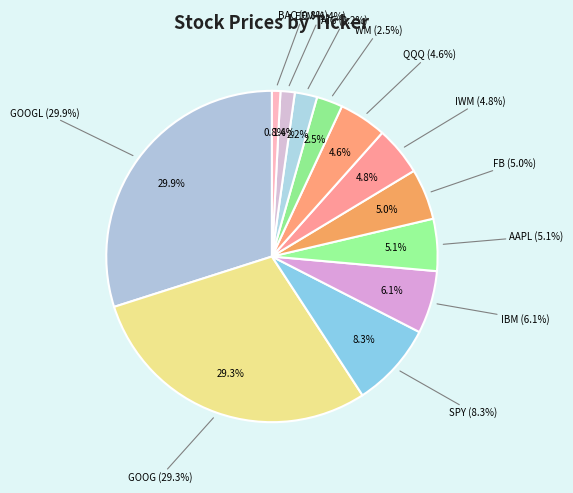

What is the change in value from FB to USO?

-131.0